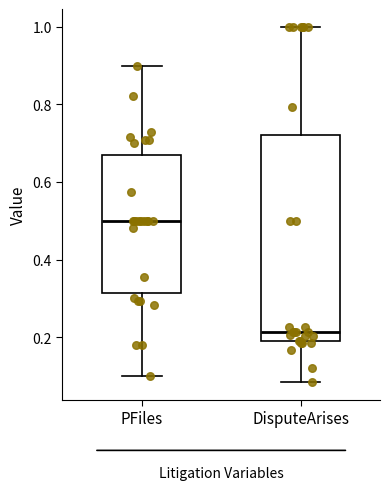

Which box is the tallest, from its lower edge to its upper edge?

DisputeArises